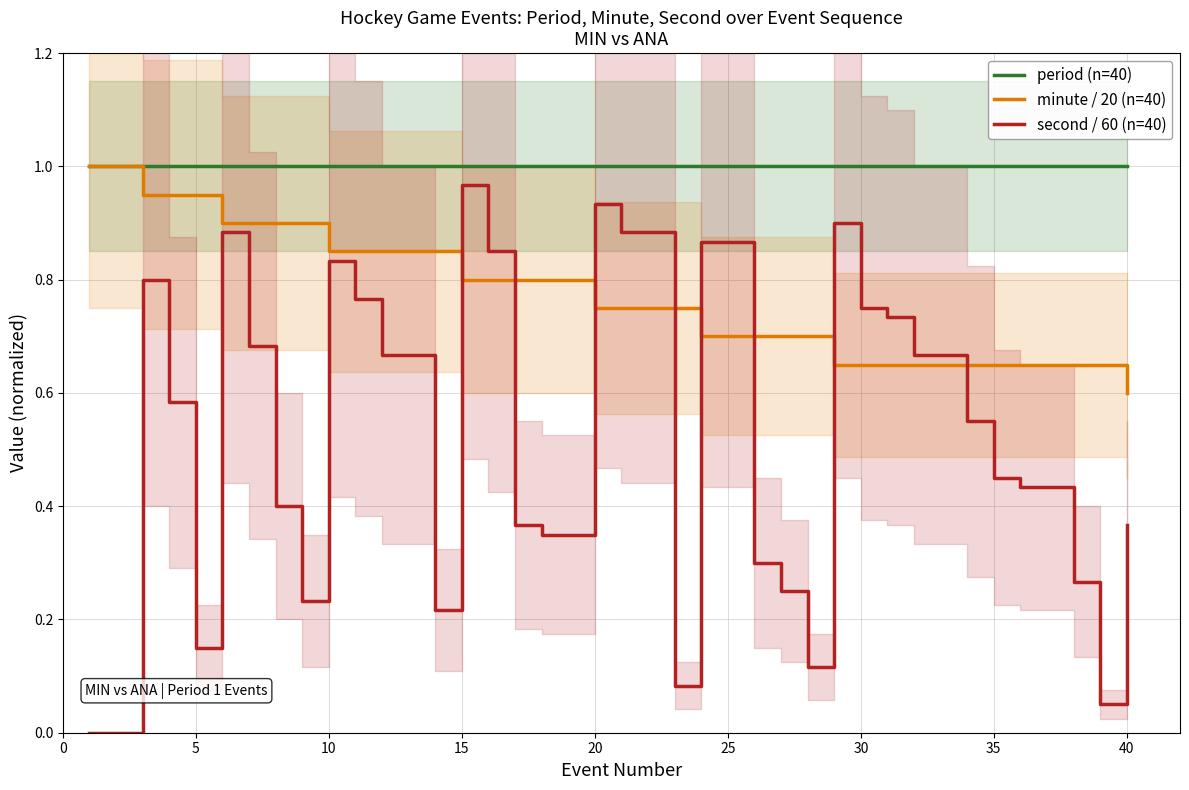

Is it true that minute / 20 (n=40) equals 0.8 at 15?

True